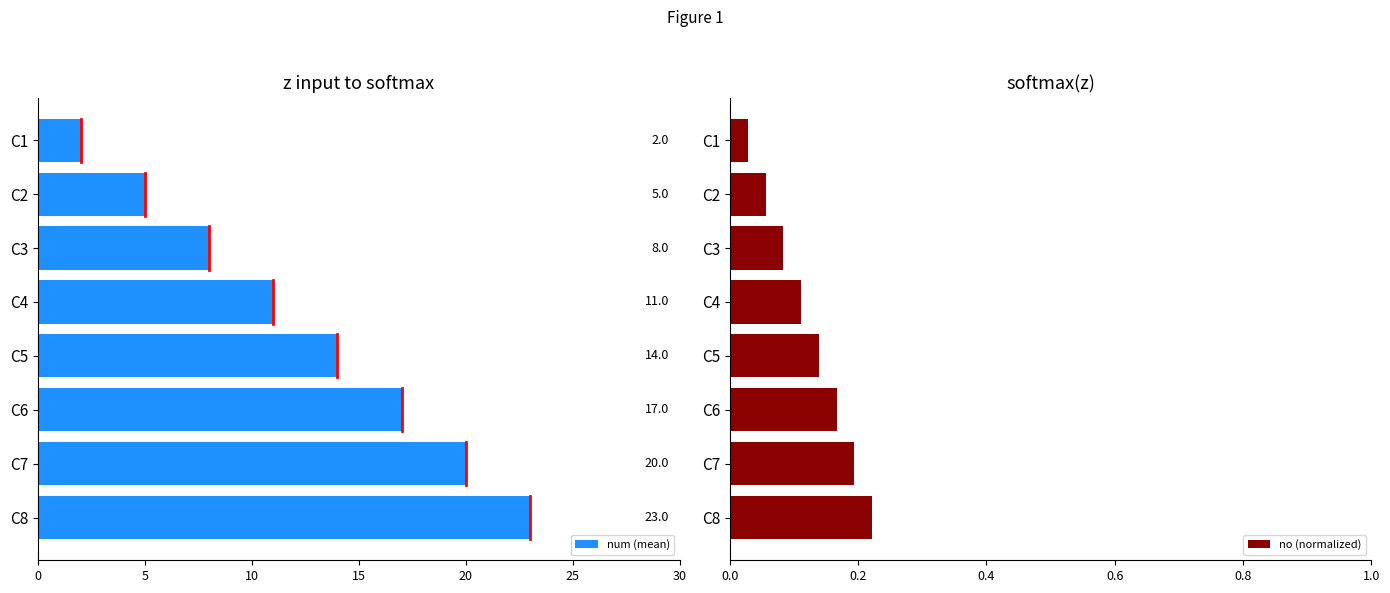

Are the bars horizontal?

Yes